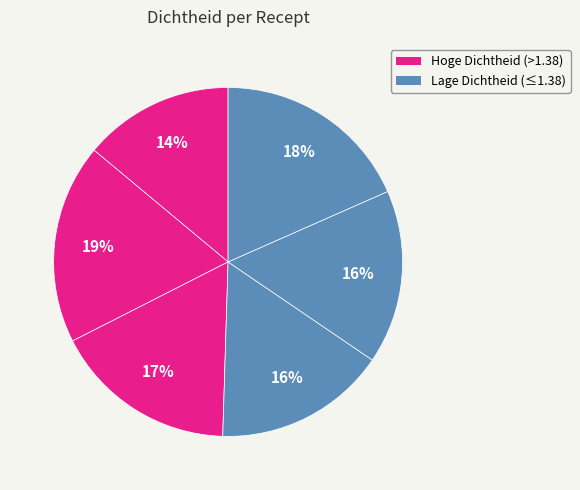

Does any single category account for the majority?

No